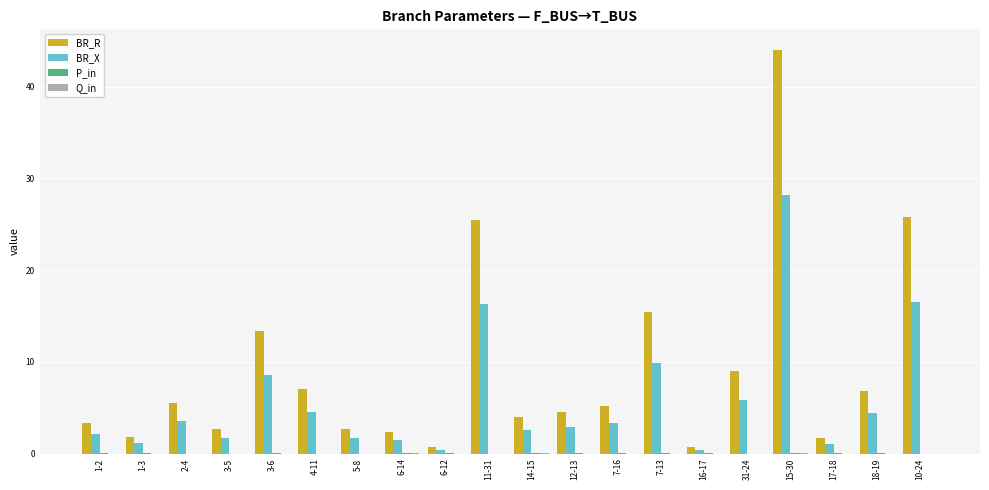

At which label does BR_R reach its peak?

15-30